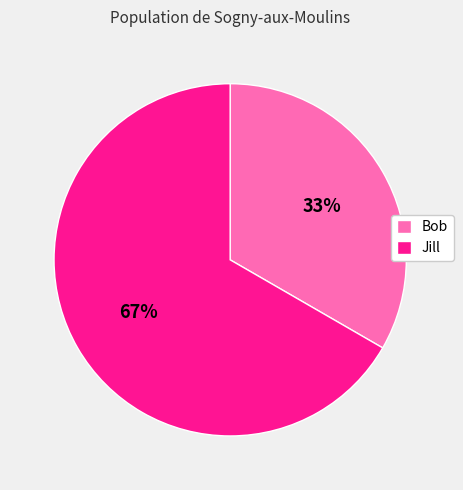

Rank the categories by value from lowest to highest.

Bob, Jill